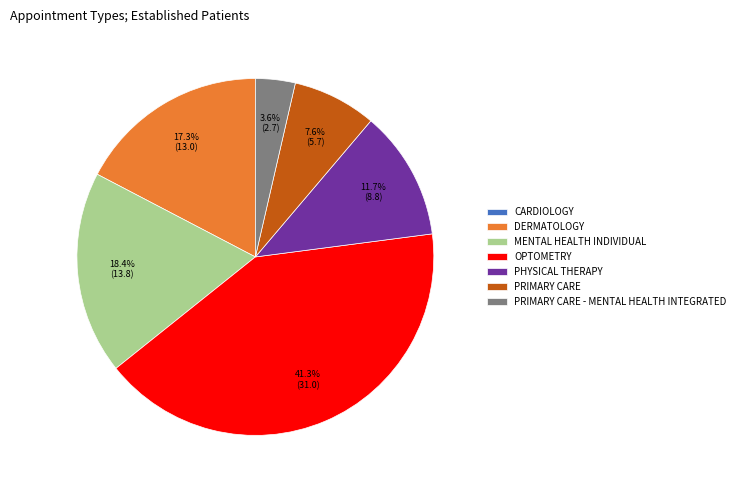

What is the total percentage of MENTAL HEALTH INDIVIDUAL and PRIMARY CARE?

26.0%